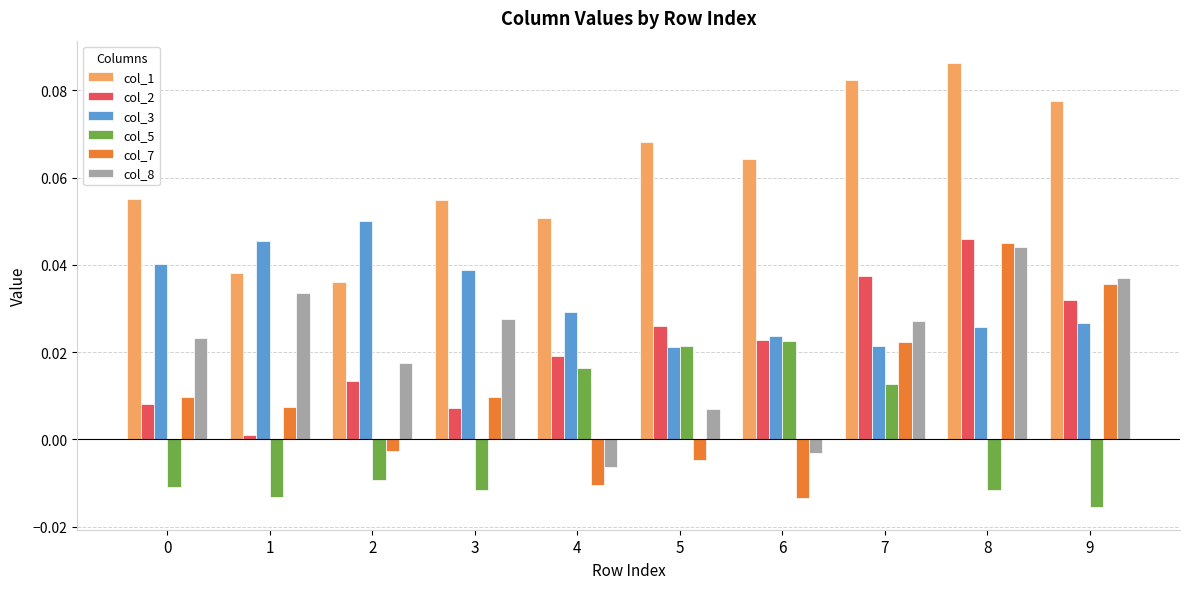

Is it true that col_8 equals 0.0 at 2?

True